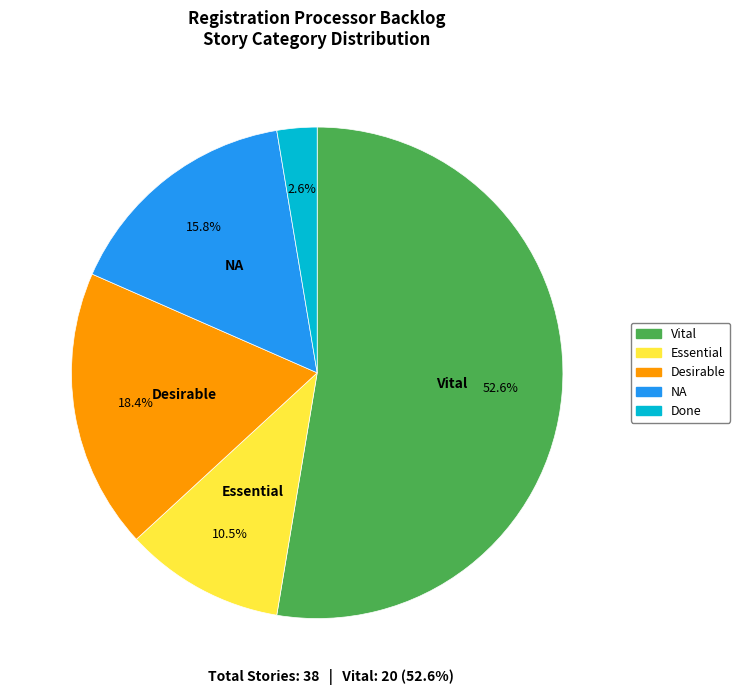

Between Done and NA, which is larger?

NA